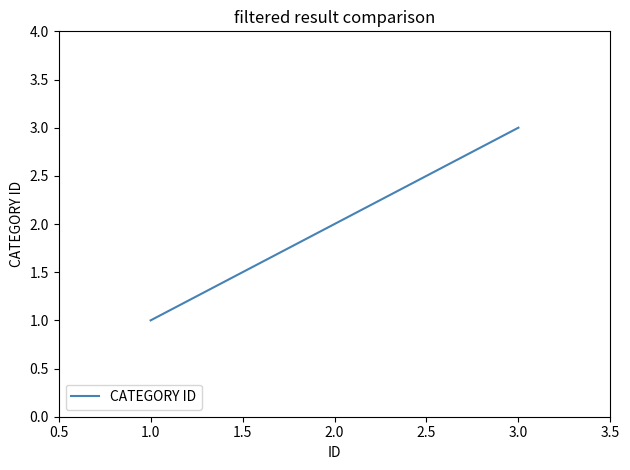

Reading left to right, transcribe all the data shown in this chart.

1	2	3